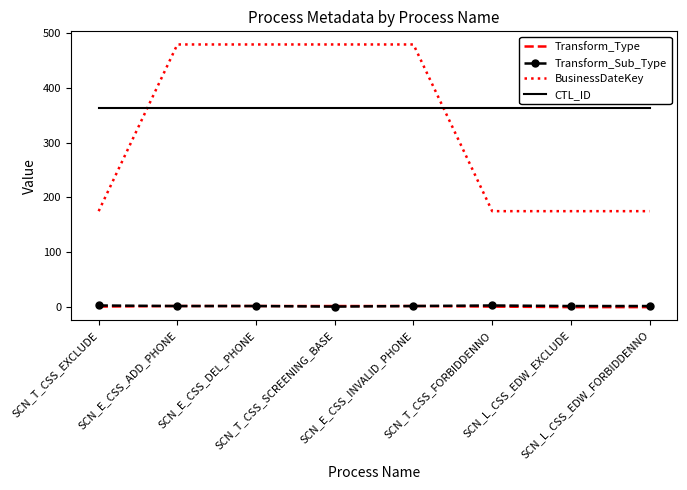

What is the difference between the second highest and minimum values in the BusinessDateKey series?

304